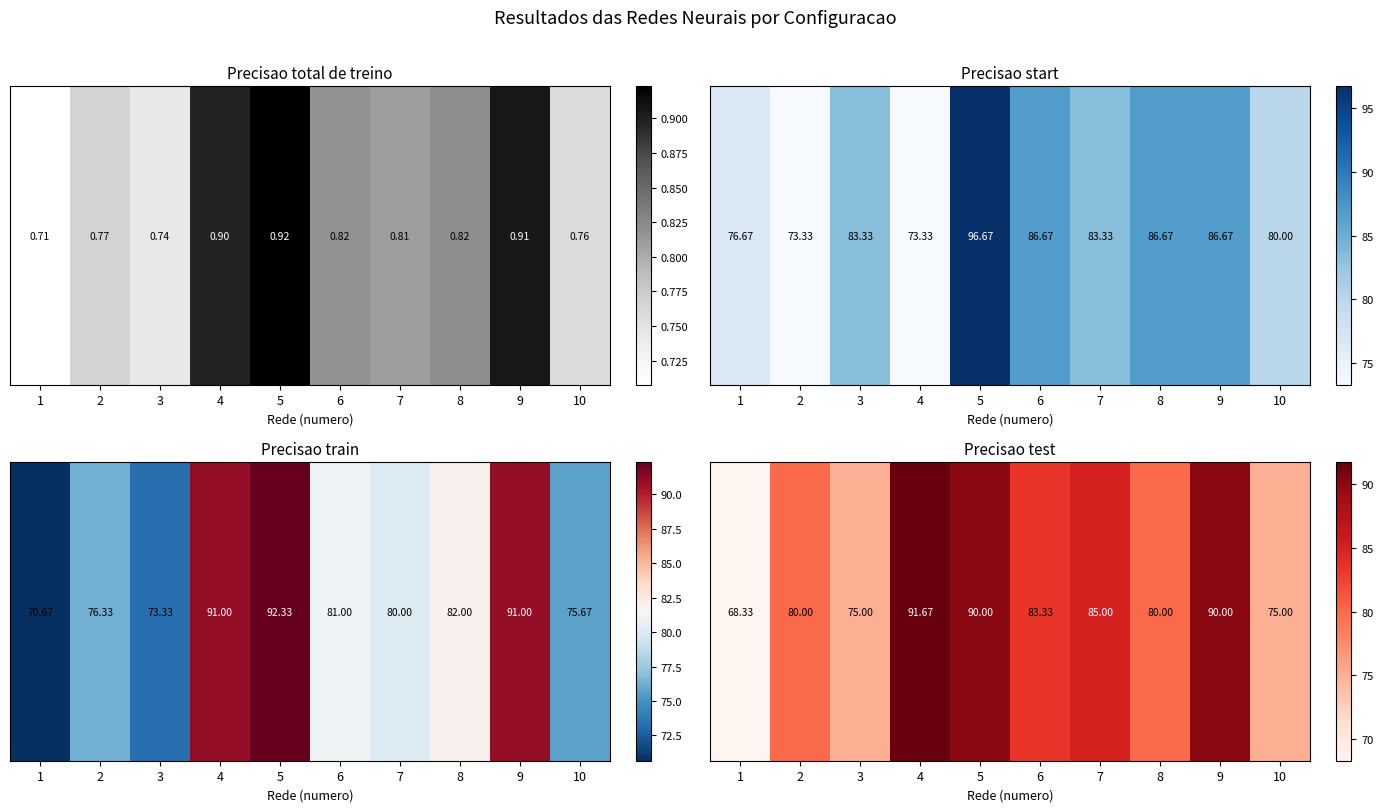

Which has a higher value, 10 or 6?

6